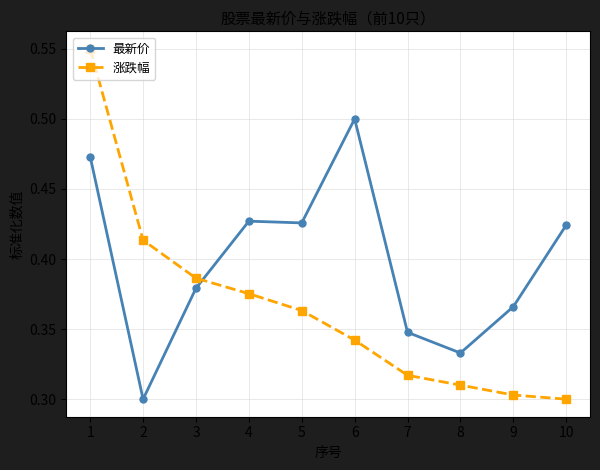

Between 2 and 3, which series saw the biggest shift?

最新价